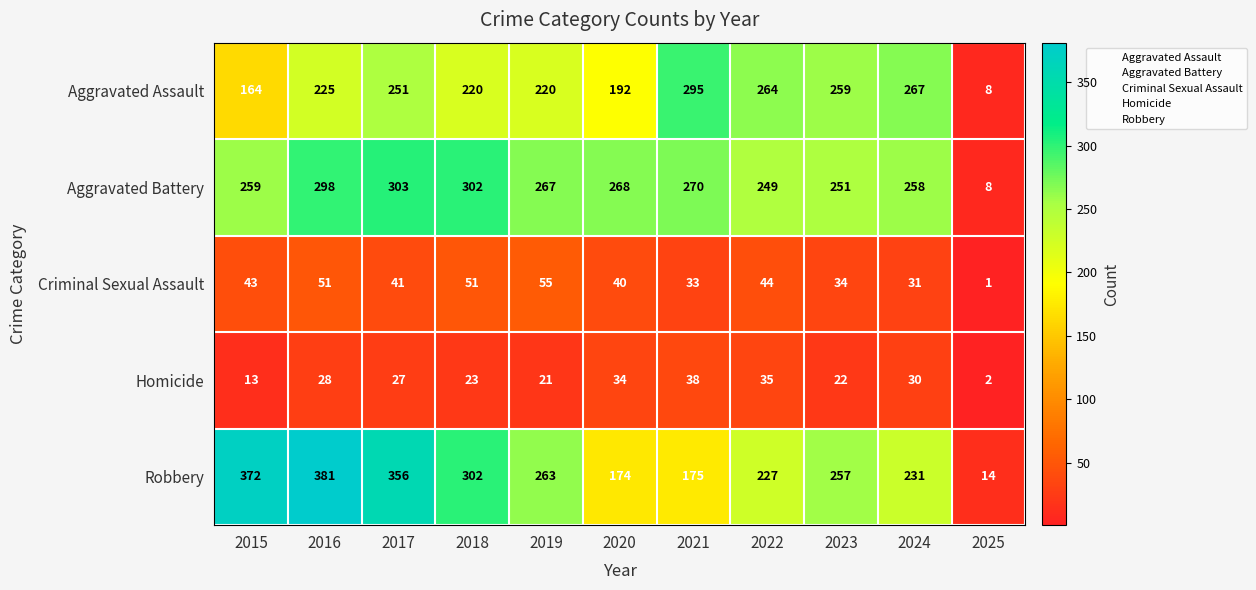

What is the difference between the Homicide values at 2022 and 2025?

33